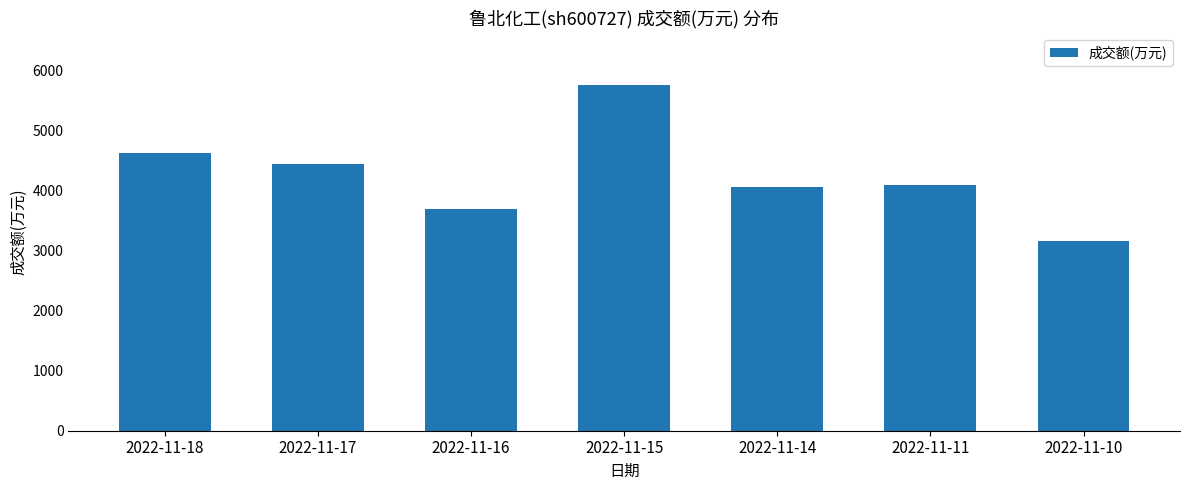

At which category does the chart reach its peak across all series?

2022-11-15